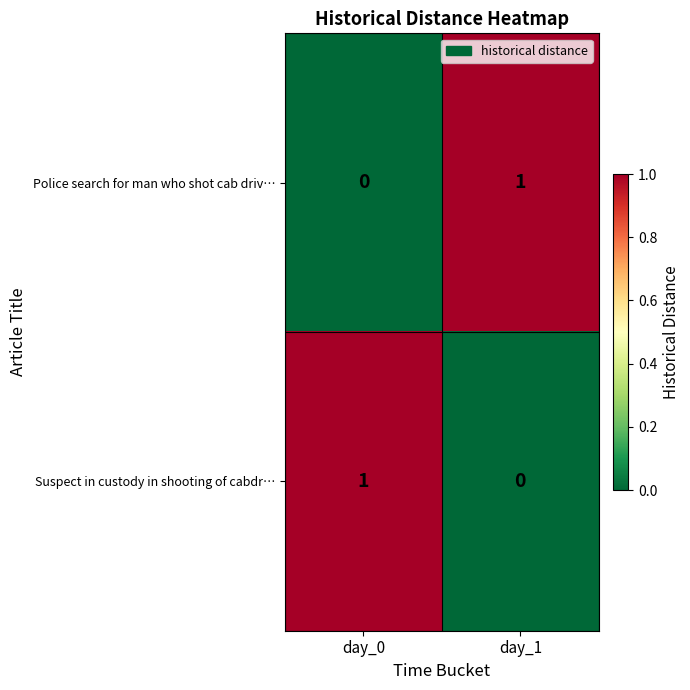

What is the difference between the highest and lowest values at day_0?

1